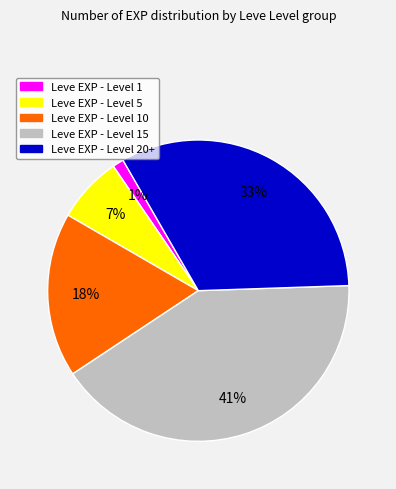

Count the number of slices in the pie.

5